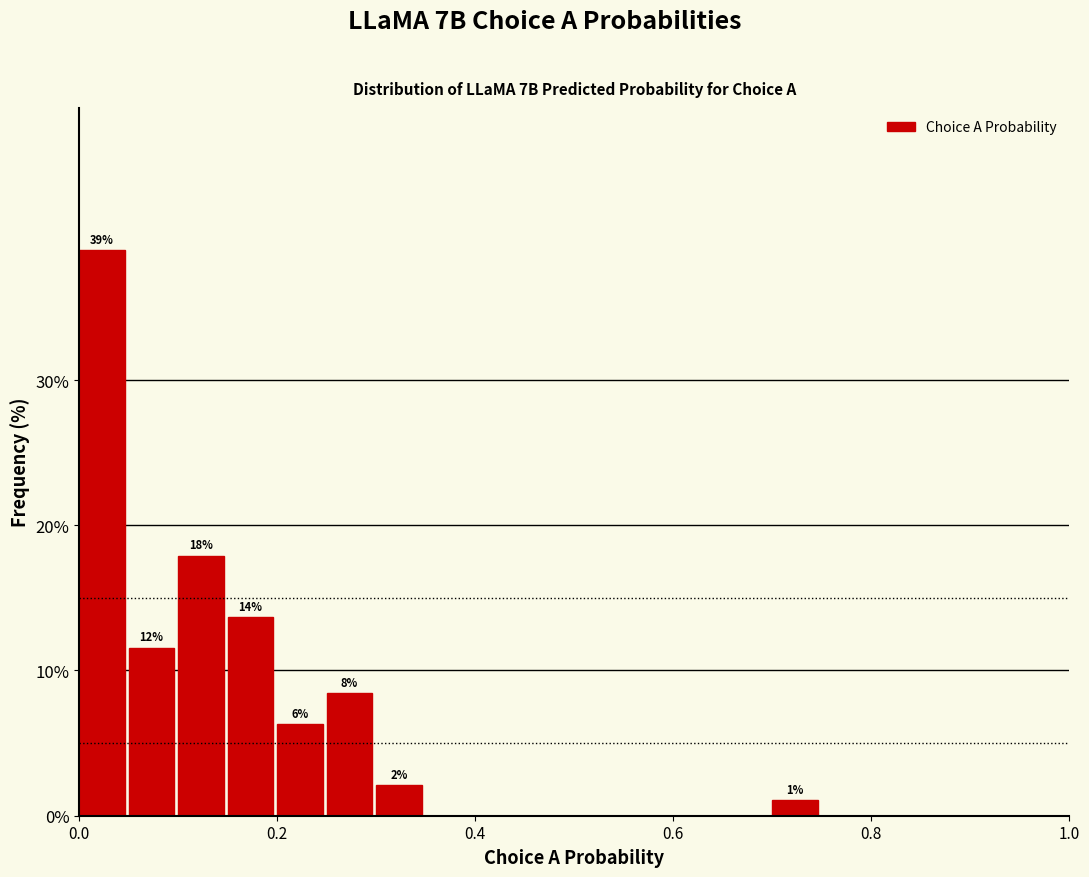

Read against the x-axis, roughly where is the centre of the tallest bar?

0.02